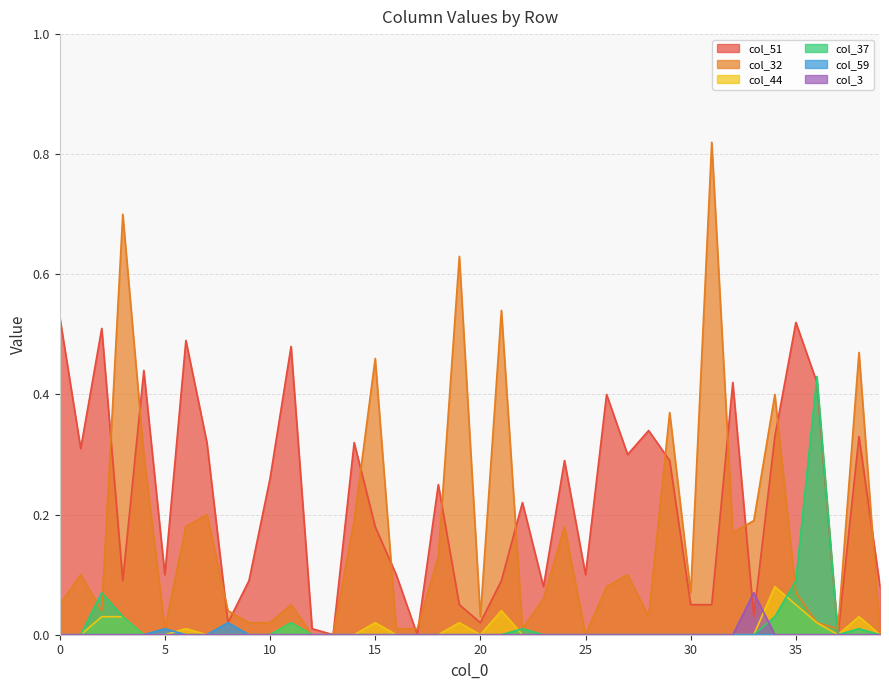

True or false: col_37 has a value of 0.0 at 11.

True